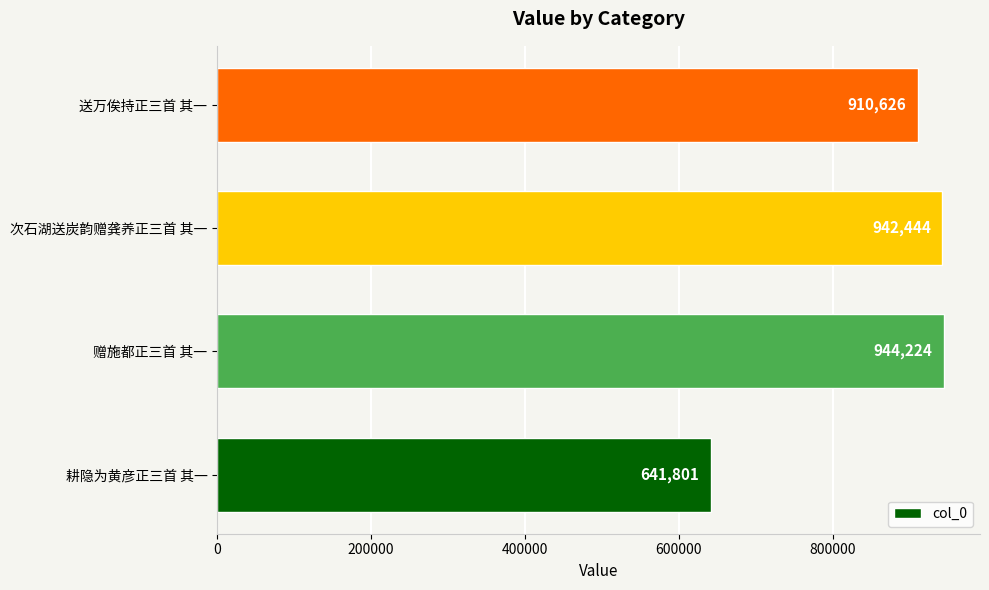

The value at 次石湖送炭韵赠龚养正三首 其一 is 271881. True or false?

False